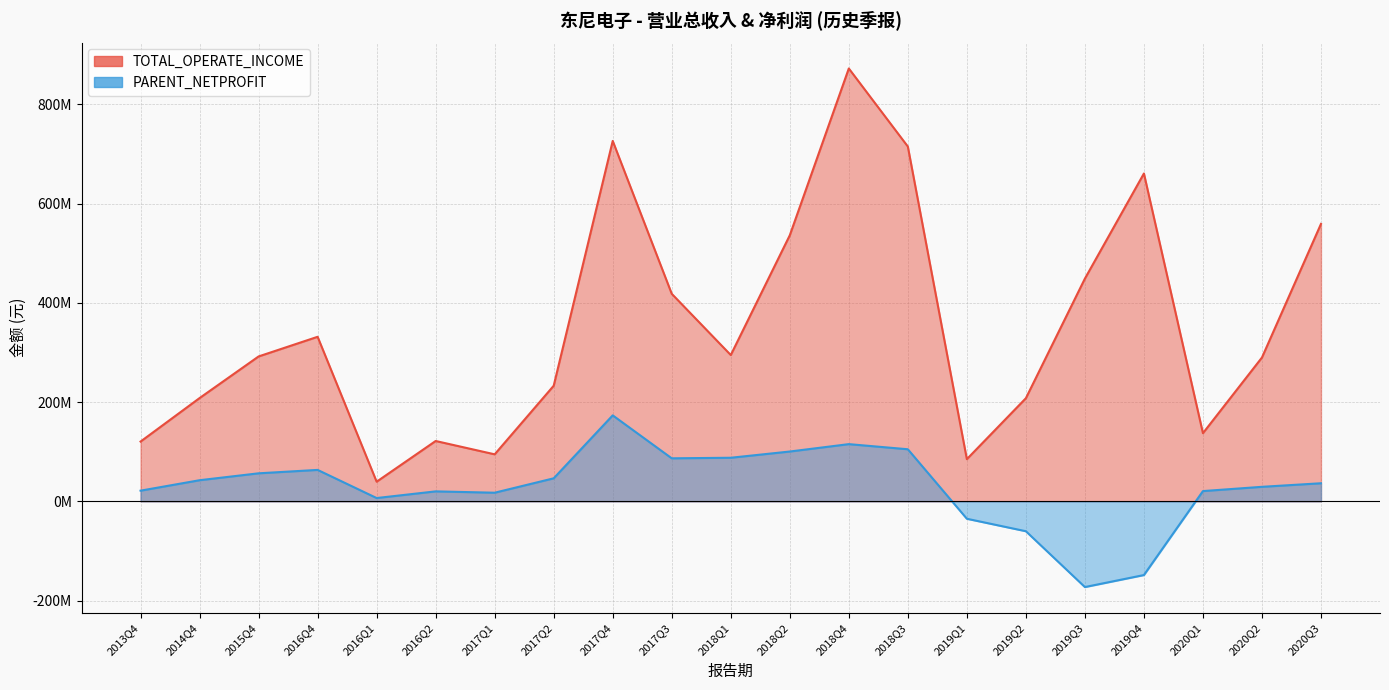

What is the smallest value displayed?

-172630966.9